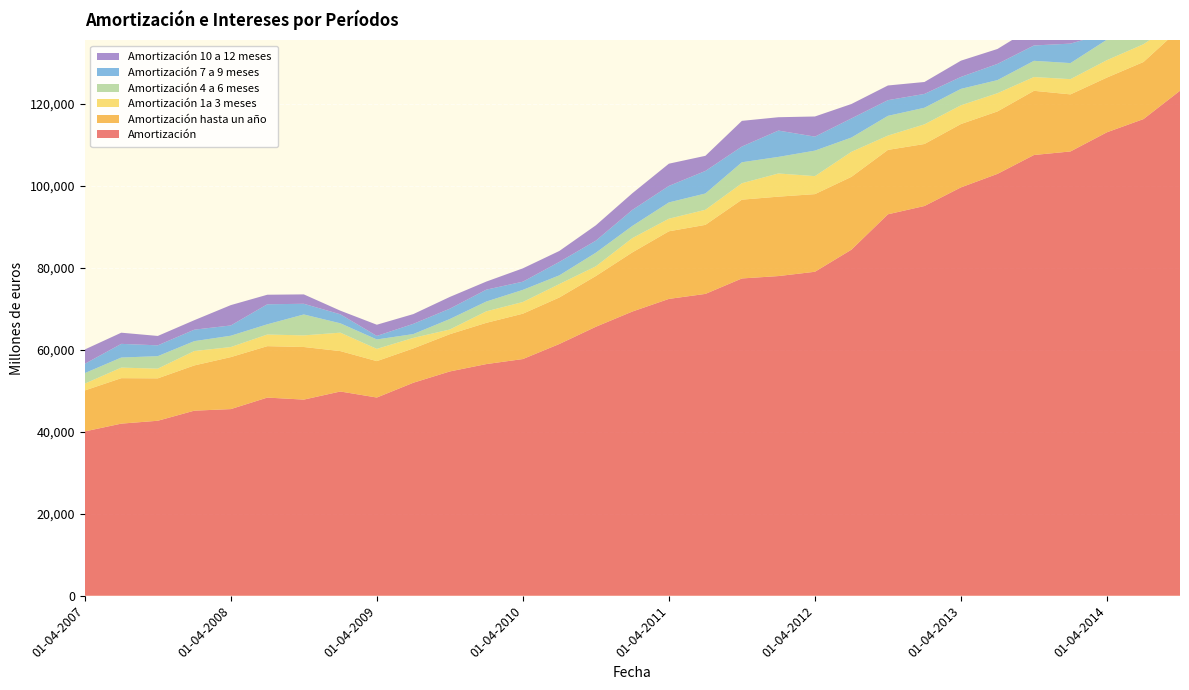

Reading left to right, list all the values displayed in this chart.

Amortización: 40064	41964	42666	45126	45507	48314	47822	49797	48329	51935	54688	56484	57710	61385	65586	69296	72372	73593	77360	77941	78990	84378	93003	95025	99565	102856	107458	108325	113001	116219	123127
Amortización hasta un año: 9988	11085	10338	11028	12676	12538	12826	9854	8874	8368	9084	10059	11057	11341	12367	14423	16485	16833	19211	19364	18930	17757	15702	15117	15446	15226	15651	13914	13347	13917	15144
Amortización 1a 3 meses: 1659	2572	2364	3510	2451	2834	2831	4490	2984	2564	1143	2802	2849	3270	2370	3482	3064	3677	4002	5649	4383	6098	3486	4790	4566	4438	3358	3713	4241	4326	2236
Amortización 4 a 6 meses: 2567	2457	3047	2413	2762	2495	5101	2286	2301	932	2557	2390	2959	2123	3319	2973	3977	3972	5117	4042	6224	3483	4812	4045	4005	3197	3956	3918	4995	1521	2757
Amortización 7 a 9 meses: 2267	3334	2636	2792	2503	4884	2605	2196	859	2494	2520	2897	1998	3281	2939	3905	4023	5495	3834	6419	3411	4662	3826	3373	2913	3951	3738	4745	1579	2485	5267
Amortización 10 a 12 meses: 3495	2722	2291	2313	4960	2325	2289	882	2730	2378	2864	1970	3251	2667	3739	4064	5420	3689	6259	3253	4911	3515	3579	2908	3963	3640	4599	1539	2531	5585	4884